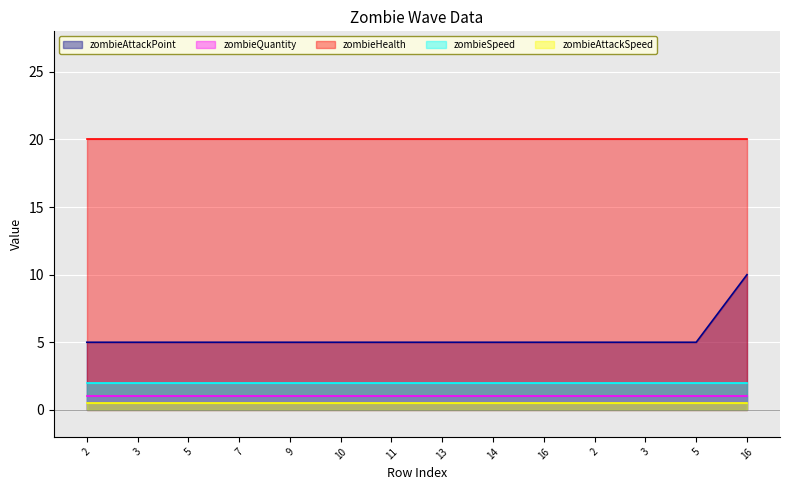

What is the minimum value shown in the chart?

0.5